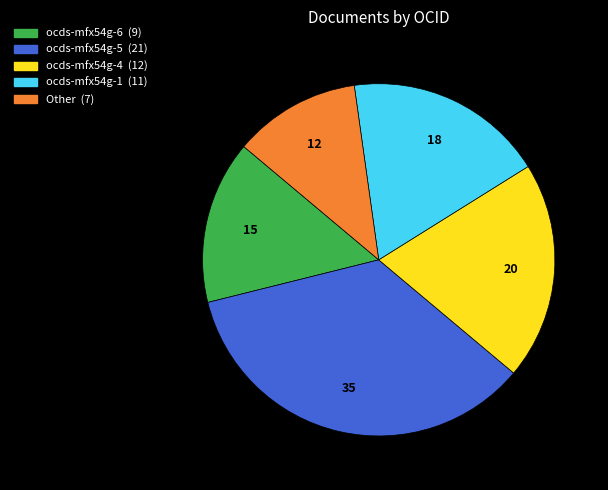

The ocds-mfx54g-4 slice represents 10% of the pie. True or false?

False